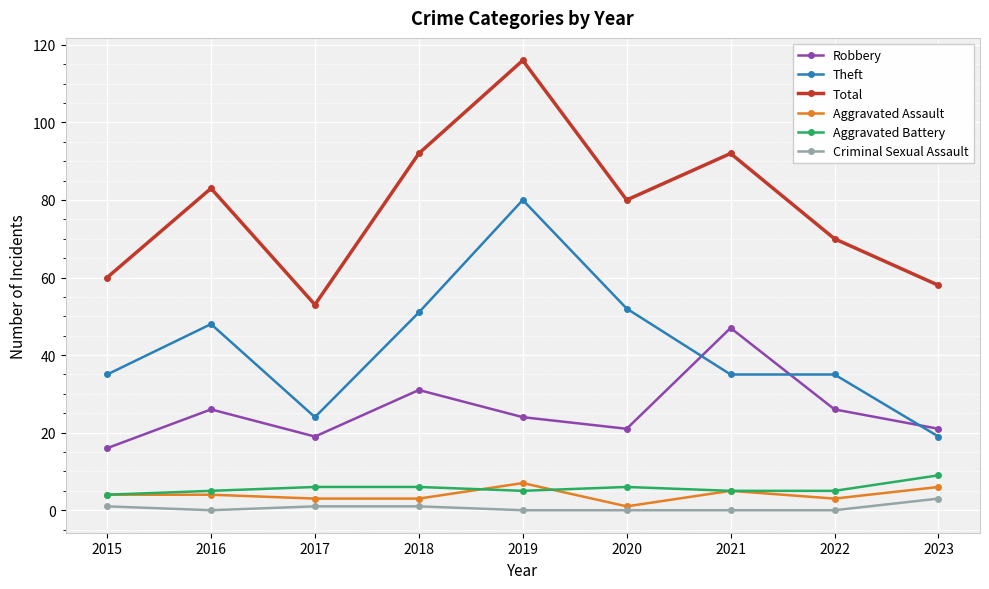

At which category does Total reach its first local valley?

2017